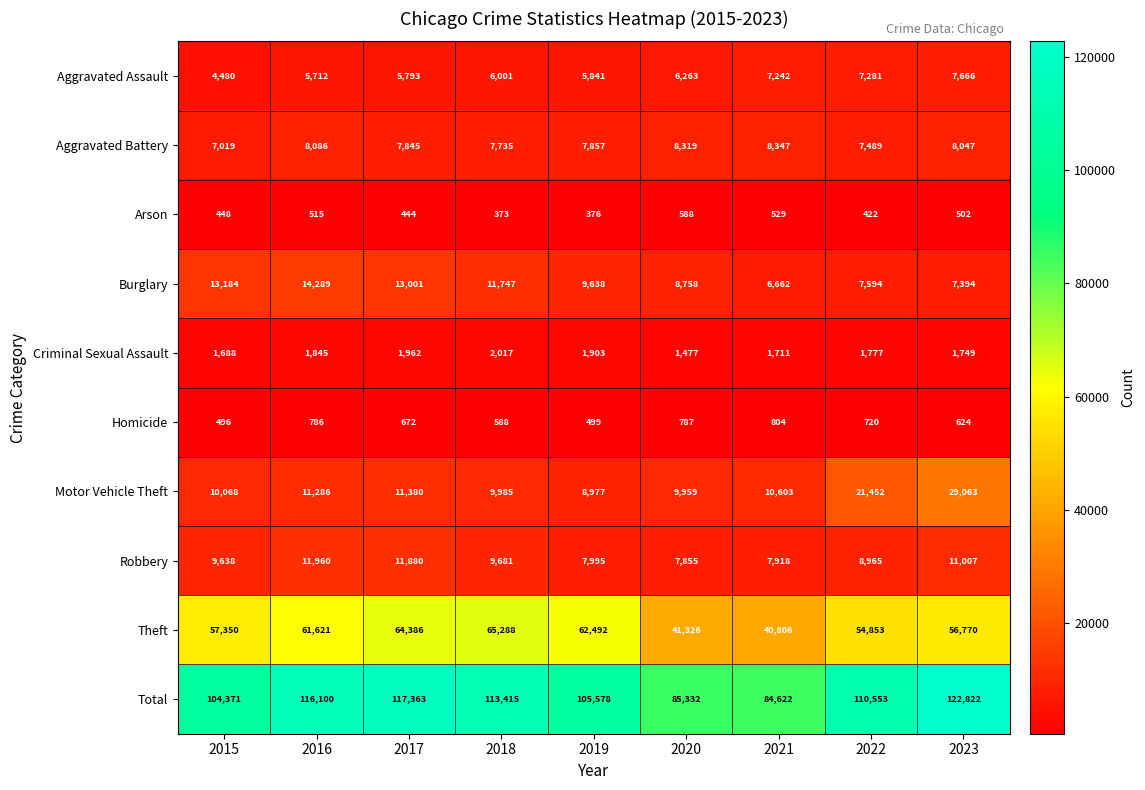

List the series in order of their peak value, highest first.

Total, Theft, Motor Vehicle Theft, Burglary, Robbery, Aggravated Battery, Aggravated Assault, Criminal Sexual Assault, Homicide, Arson